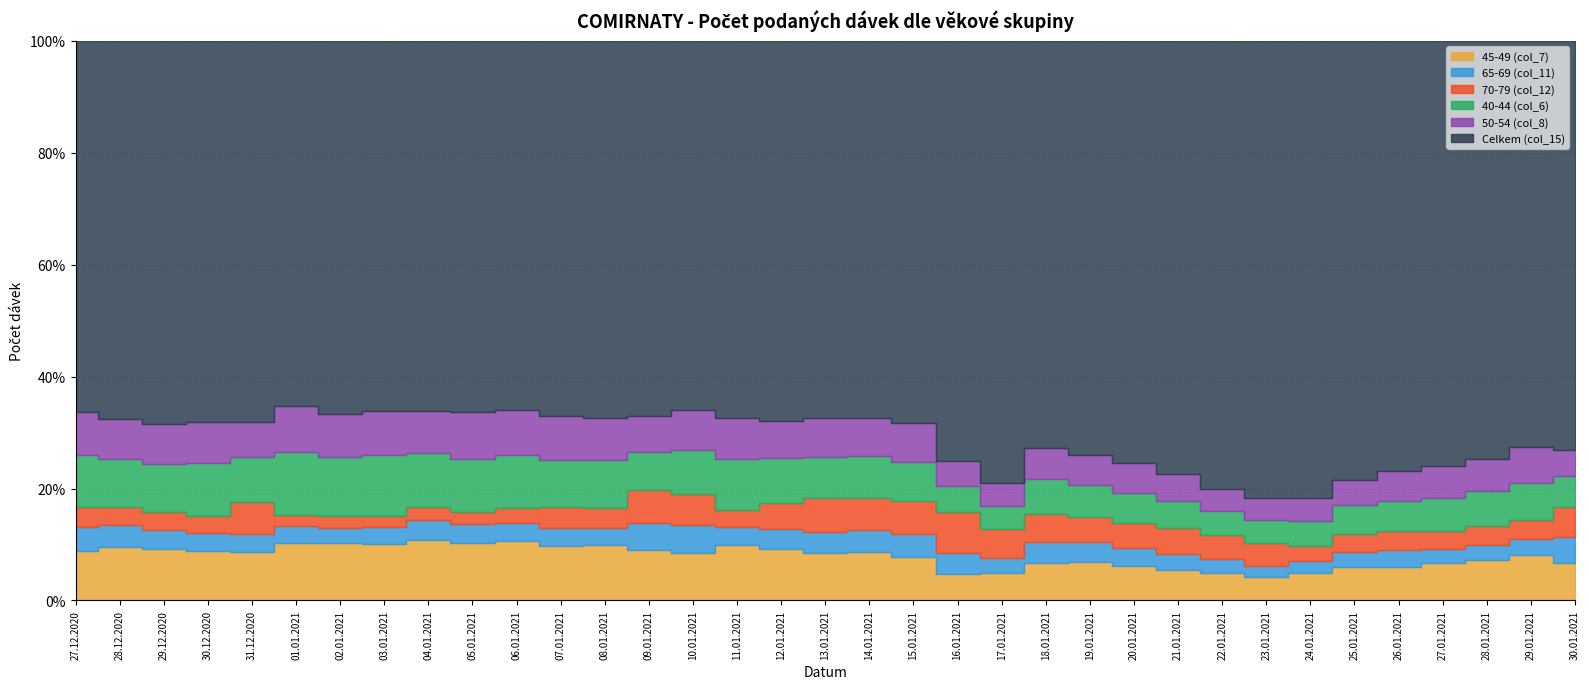

Rank the series by their maximum value, from highest to lowest.

Celkem (col_15), 45-49 (col_7), 40-44 (col_6), 50-54 (col_8), 70-79 (col_12), 65-69 (col_11)